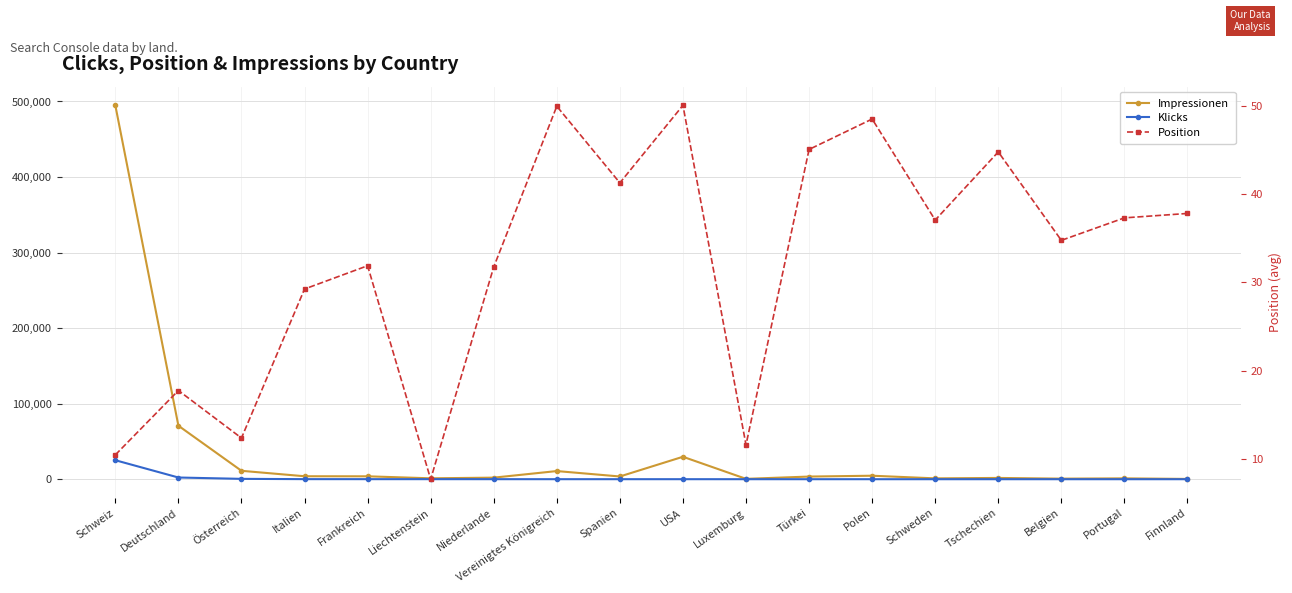

Which has a higher value, Belgien or Frankreich?

Frankreich